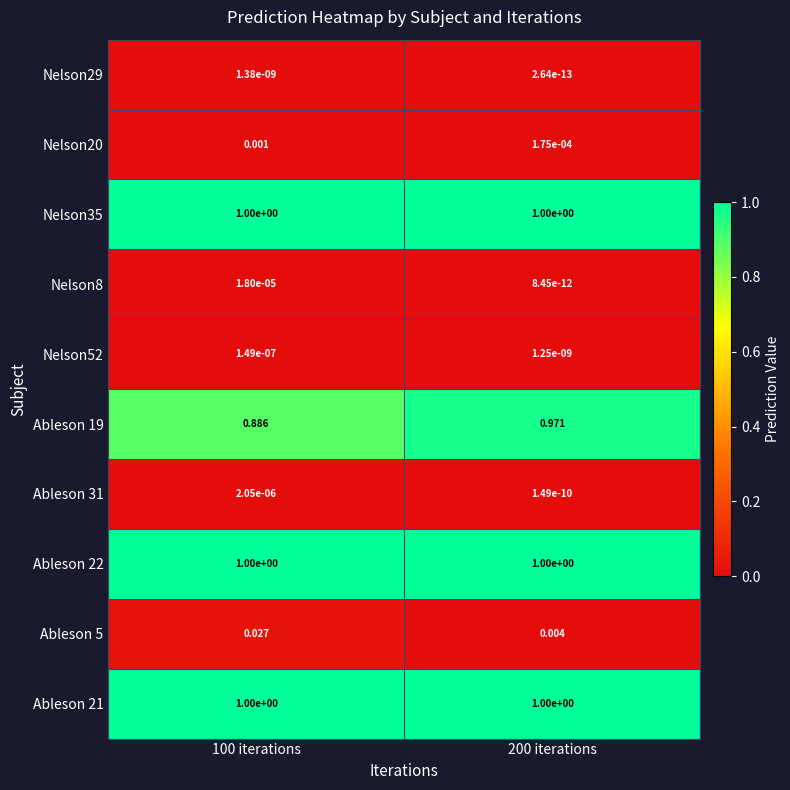

Is the value of Nelson20 at 100 iterations greater than the value of Ableson 5 at 100 iterations?

No